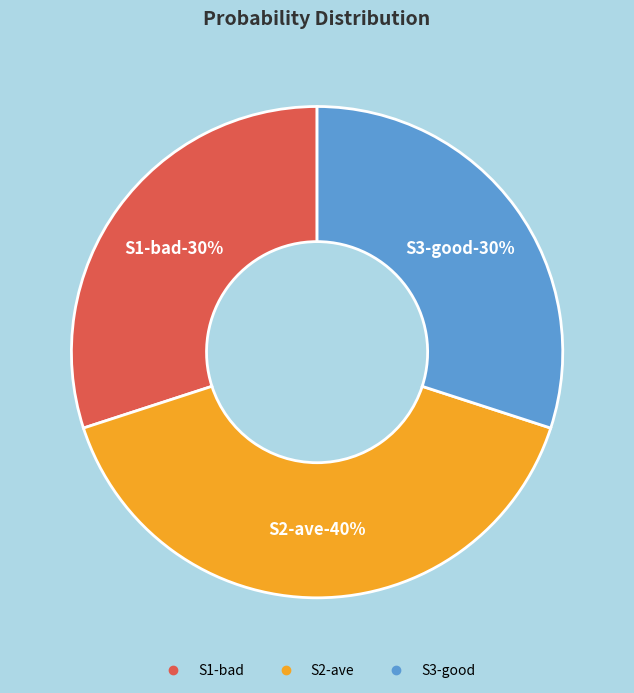

What is the largest slice in the pie chart?

S2-ave